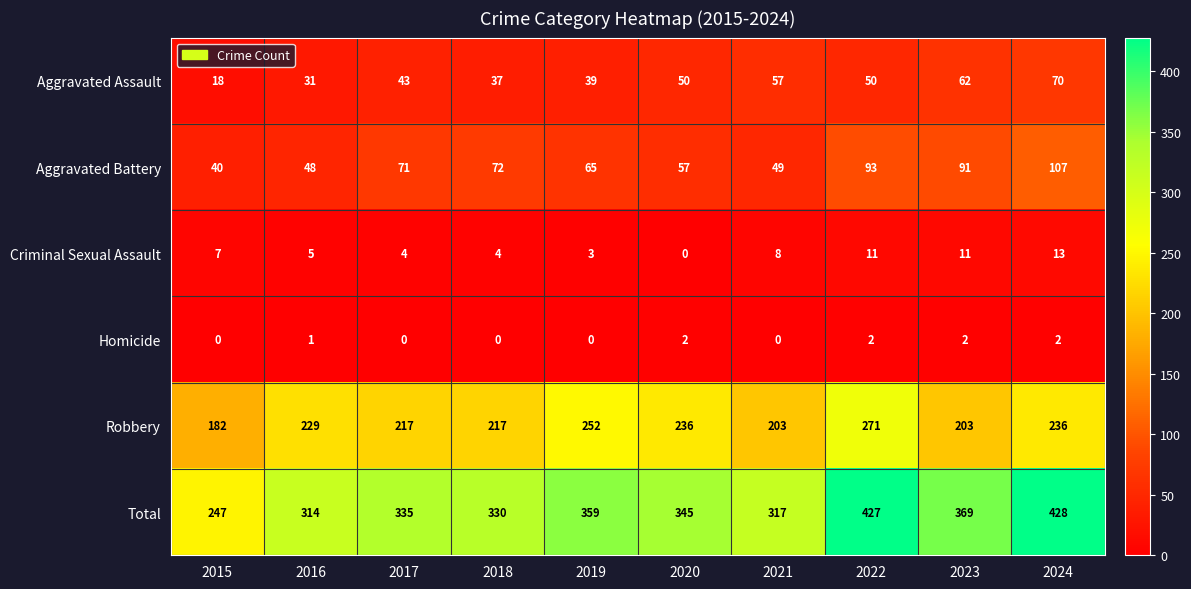

The value of Aggravated Battery at 2021 is 49. True or false?

True